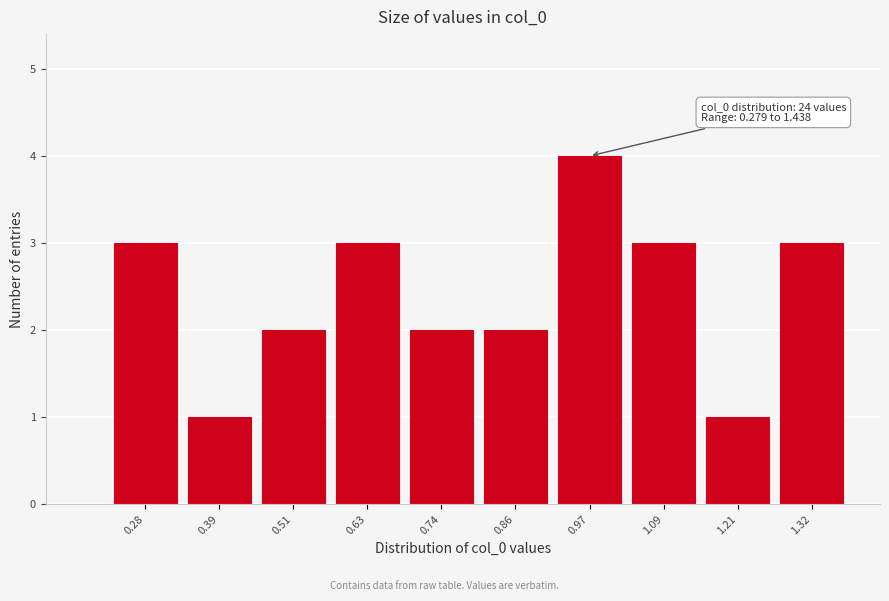

Reading left to right, transcribe all the data shown in this chart.

0.28=3	0.39=1	0.51=2	0.63=3	0.74=2	0.86=2	0.97=4	1.09=3	1.21=1	1.32=3